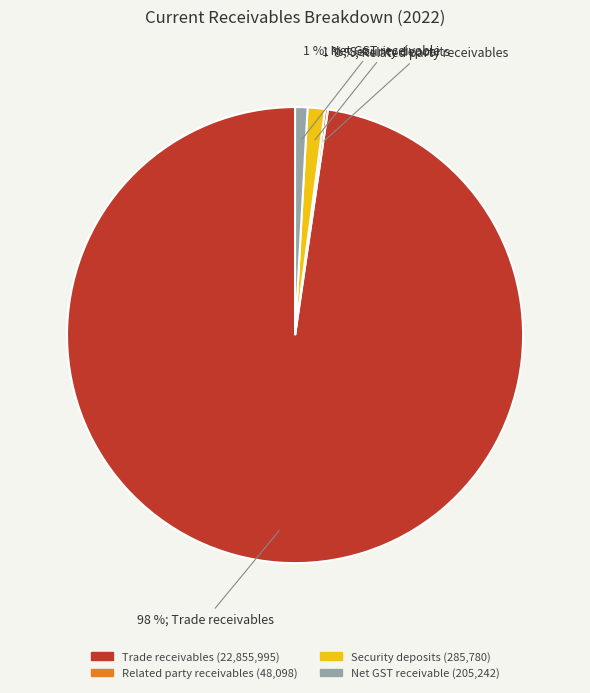

Which has a higher value, Trade receivables or Security deposits?

Trade receivables